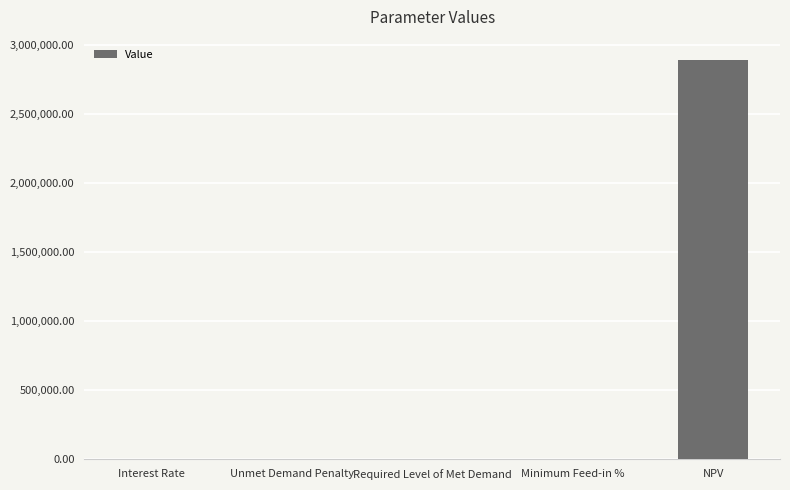

What is the sum of all values?

2894438.2